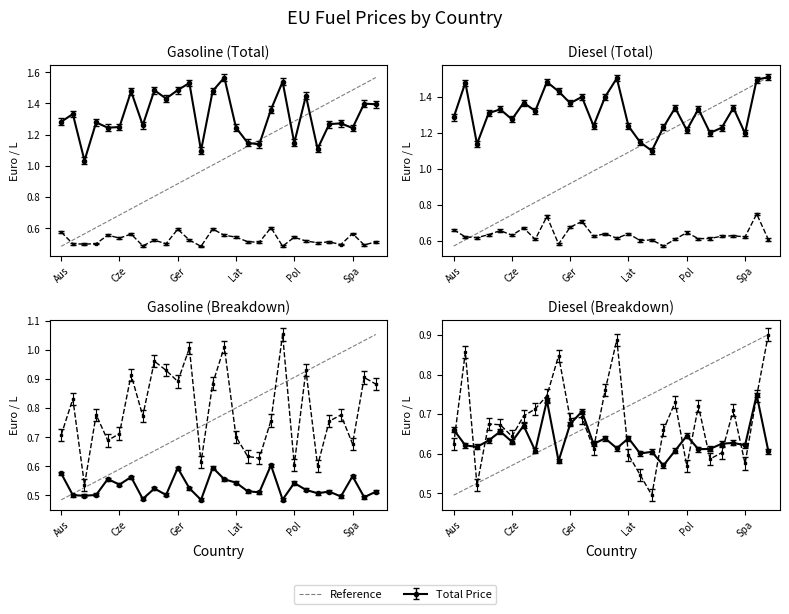

Which has a higher value, 23 or 18?

23